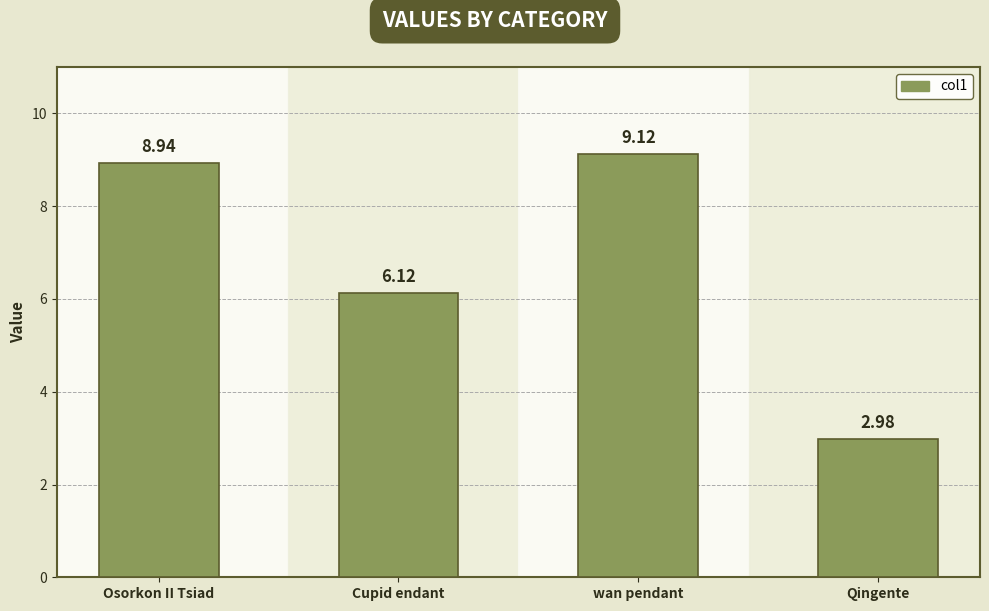

How many categories are shown in the chart?

4